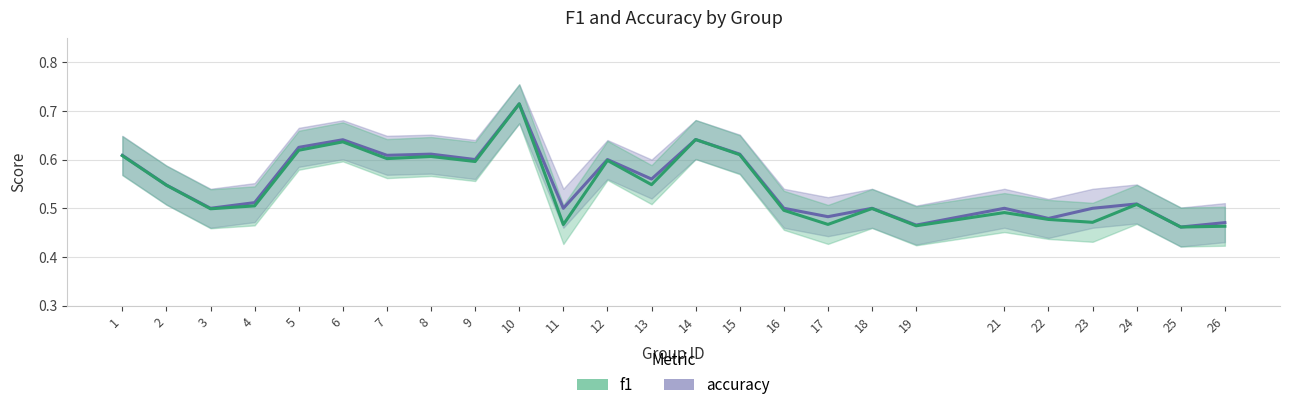

Is it true that accuracy equals 0.5 at 17?

True